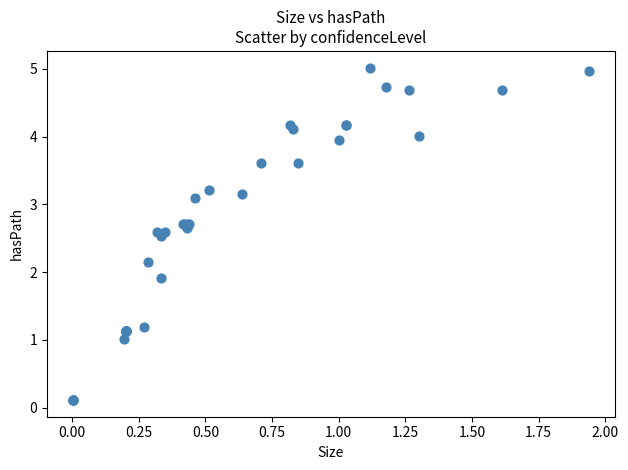

What Y value in the scatter plot is closest to 2?

1.9